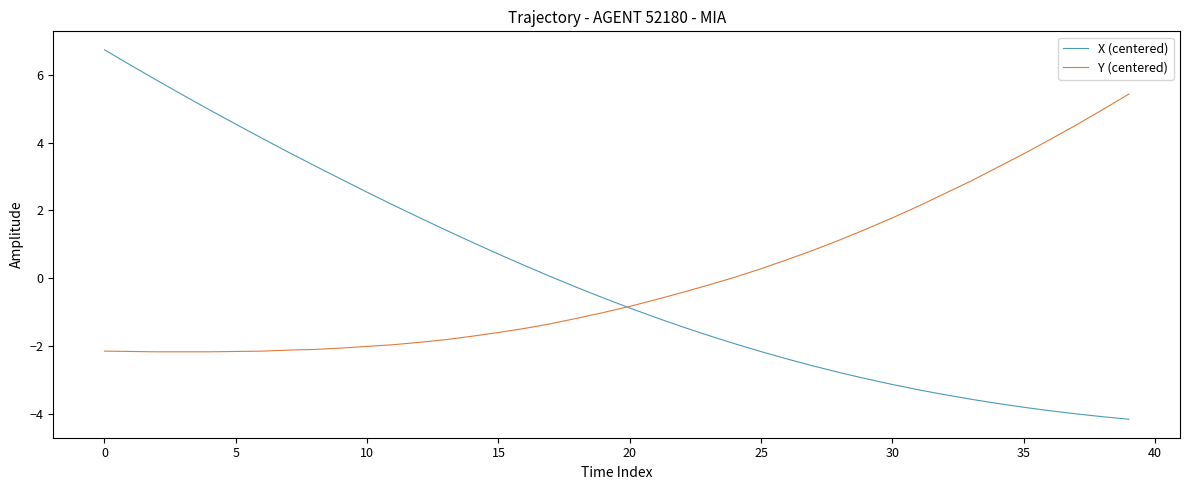

Which series has the largest range (max minus min)?

X (centered)